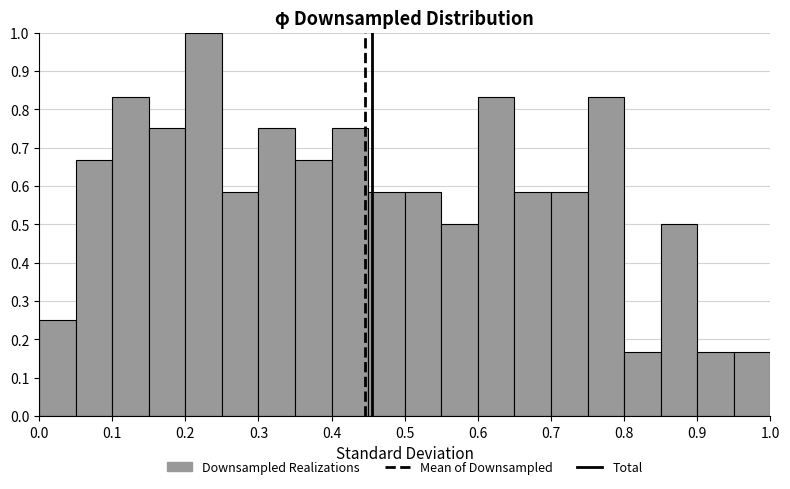

Over which range of the x-axis is the bar tallest?

0.20 to 0.25